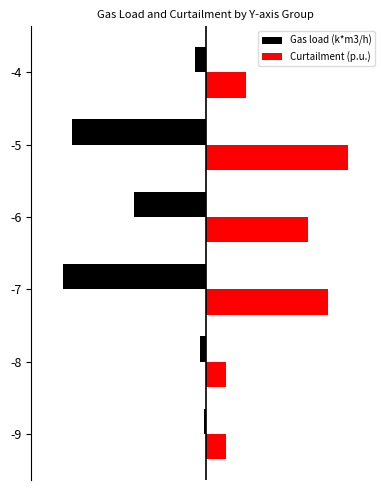

What are all the series names shown in the legend?

Gas load (k*m3/h), Curtailment (p.u.)